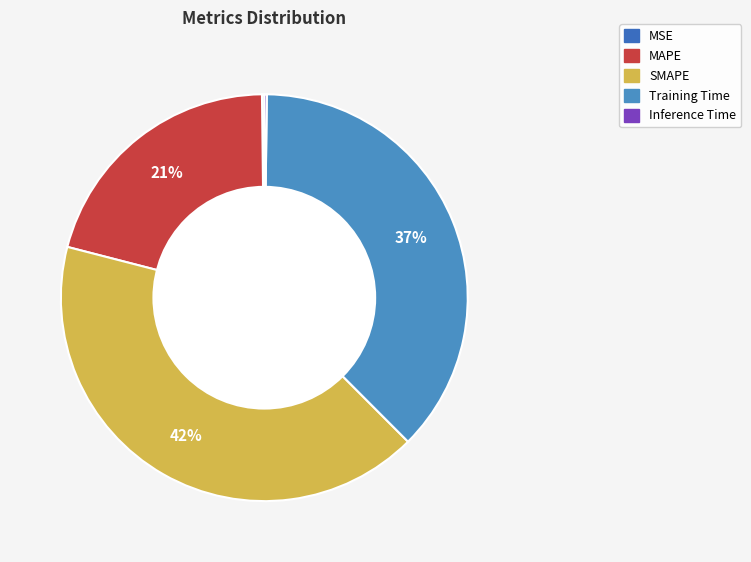

Approximately how many times larger is the value at Training Time compared to SMAPE?

0.9